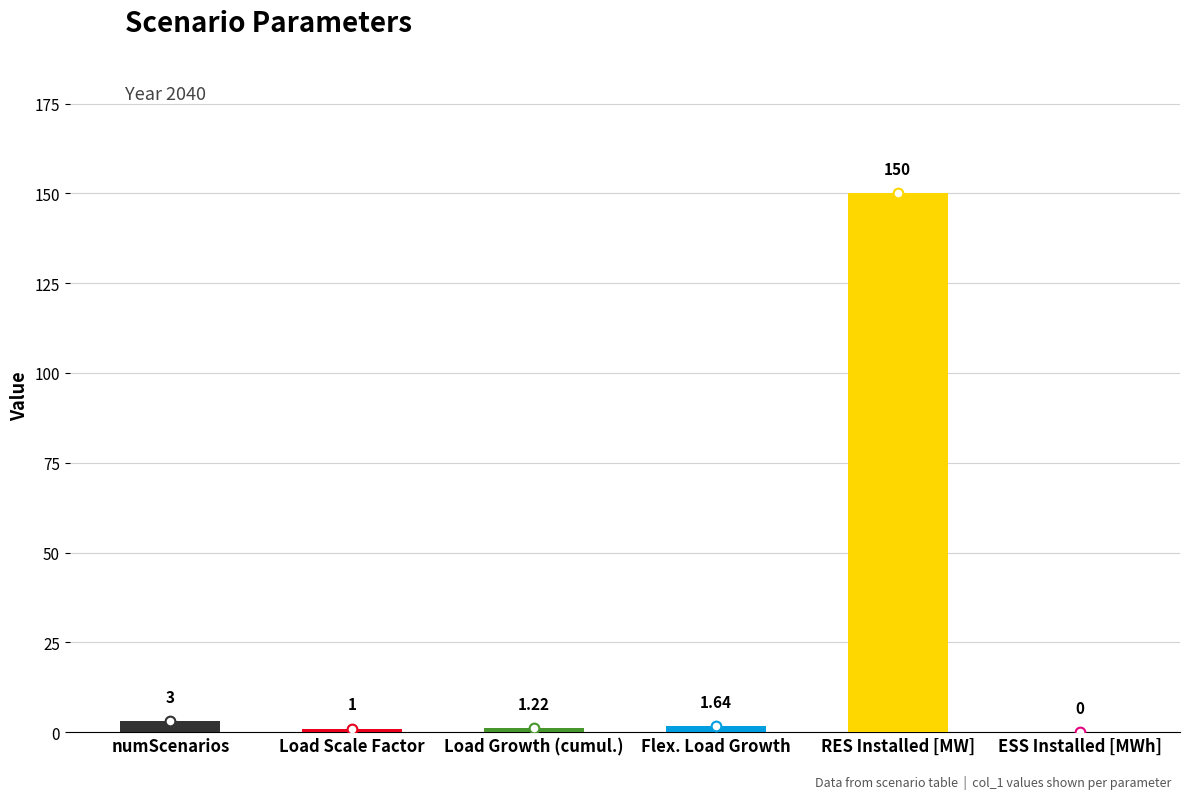

Which label corresponds to the largest value in the chart?

RES Installed [MW]